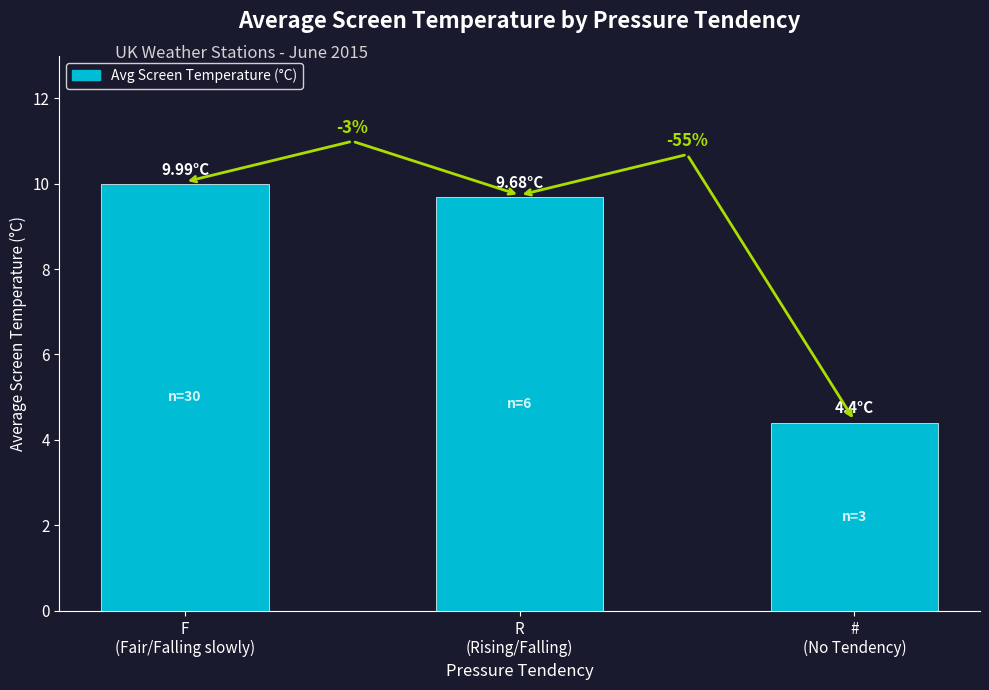

What is the approximate value at R
(Rising/Falling)?

9.7